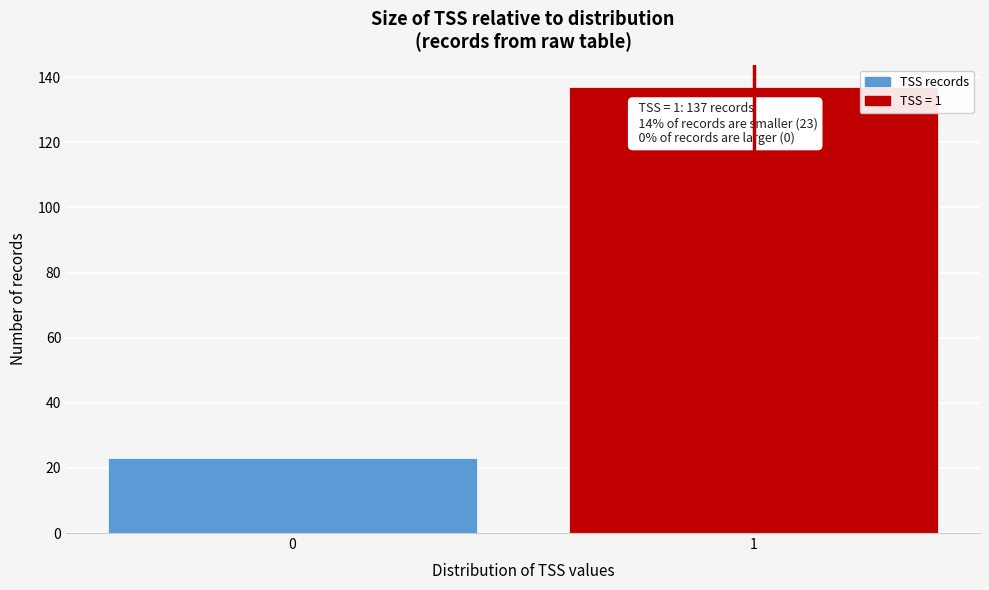

Reading left to right, what are all the values shown in this chart?

0=23	1=137